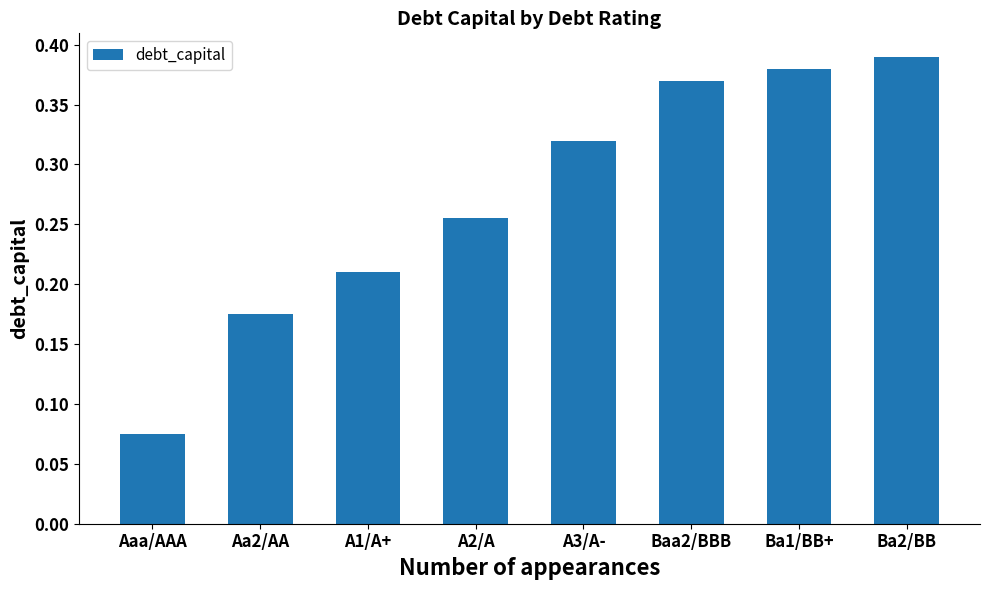

Where is the data nearest to the value 0?

Aaa/AAA